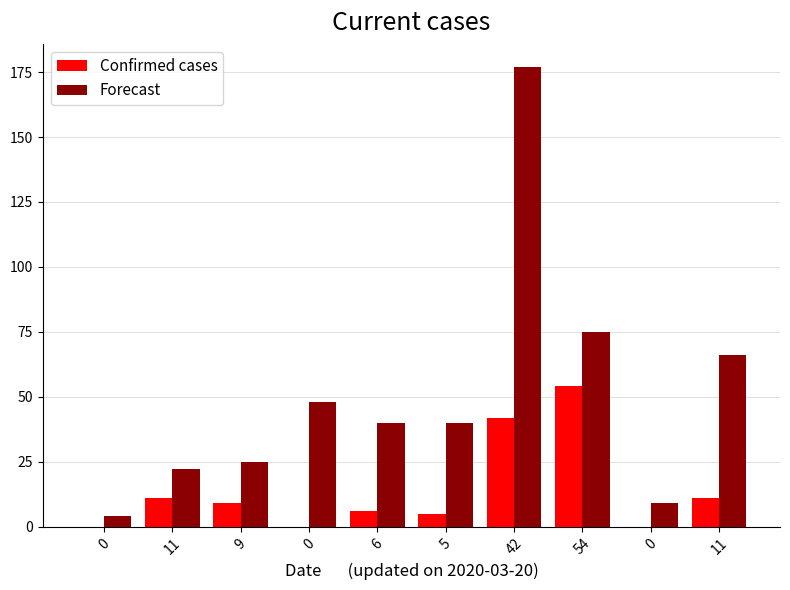

Count the number of data series in this chart.

2